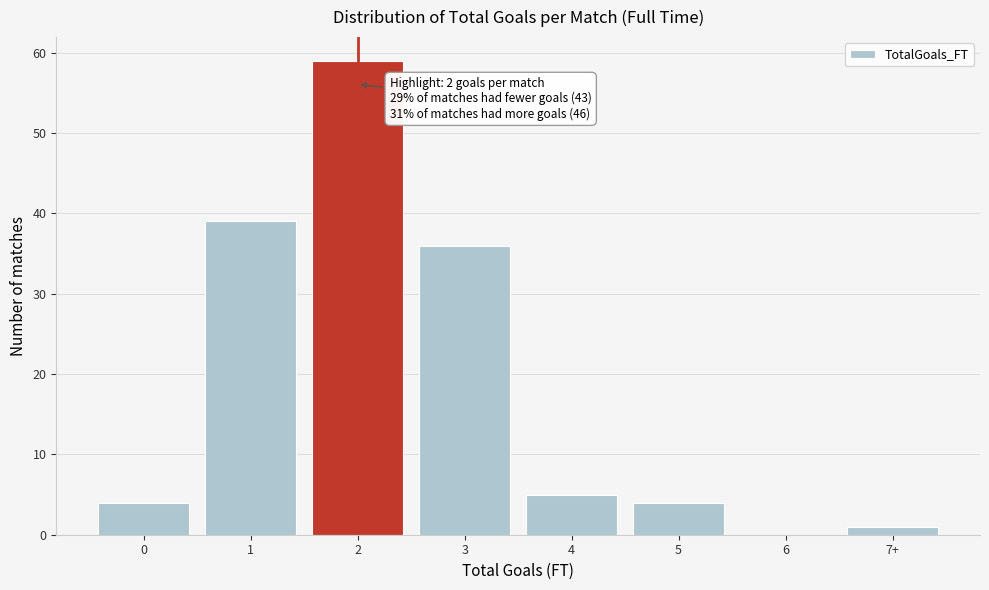

Reading right to left, extract all data points from this chart.

7+=1	6=0	5=4	4=5	3=36	2=59	1=39	0=4